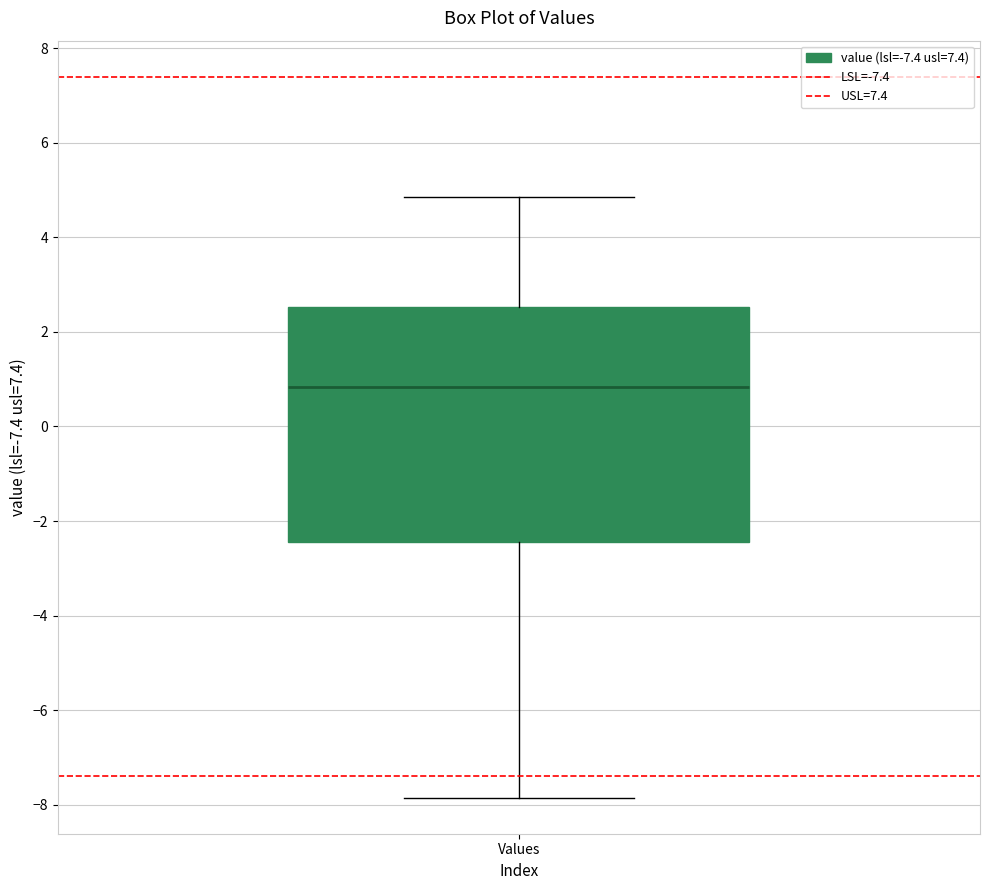

Where is the lower edge of the box for Values on the y-axis? The values are not printed on the chart, so give them approximately, as read against the axis.

-2.4